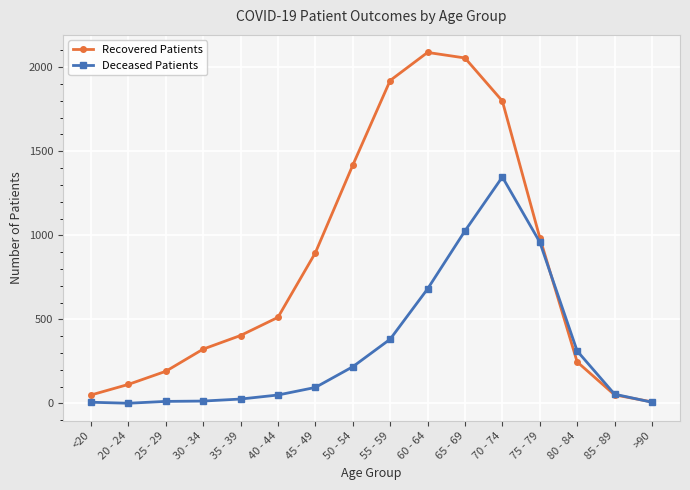

At which category does Recovered Patients reach its first local peak?

60 - 64